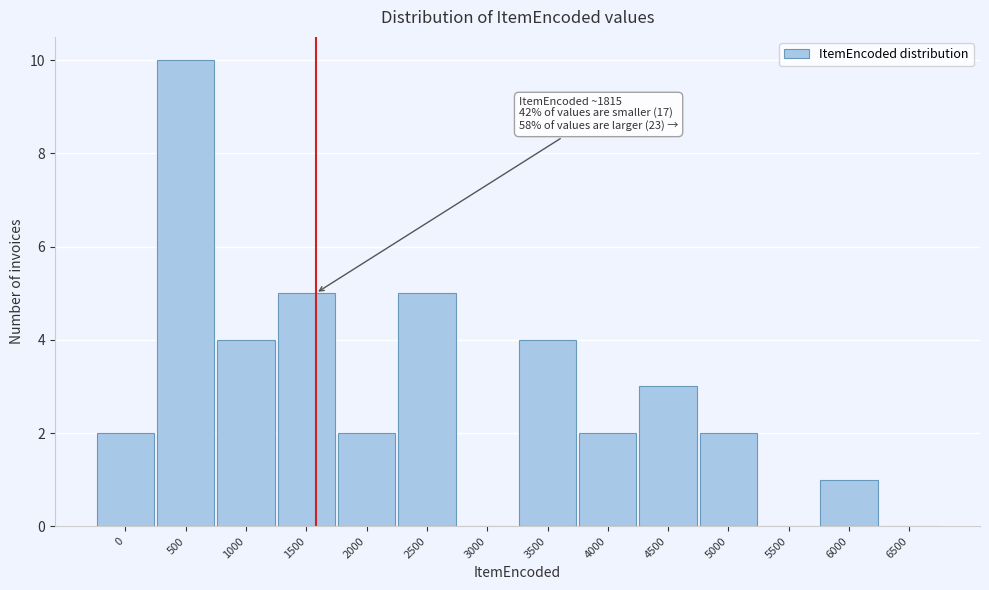

Reading right to left, list all the values displayed in this chart.

6500=0	6000=1	5500=0	5000=2	4500=3	4000=2	3500=4	3000=0	2500=5	2000=2	1500=5	1000=4	500=10	0=2